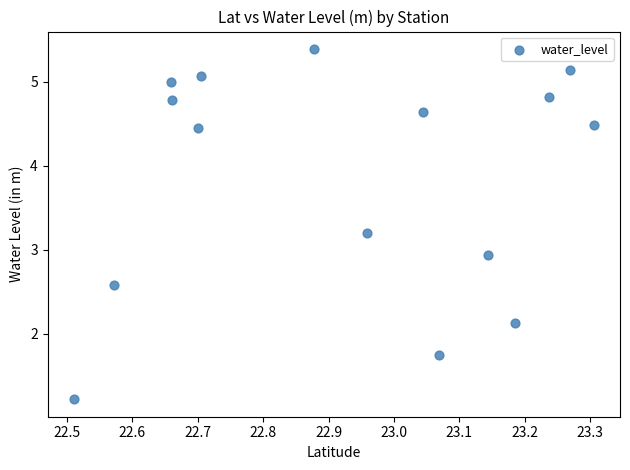

What Y value in the scatter plot is closest to 3?

2.9